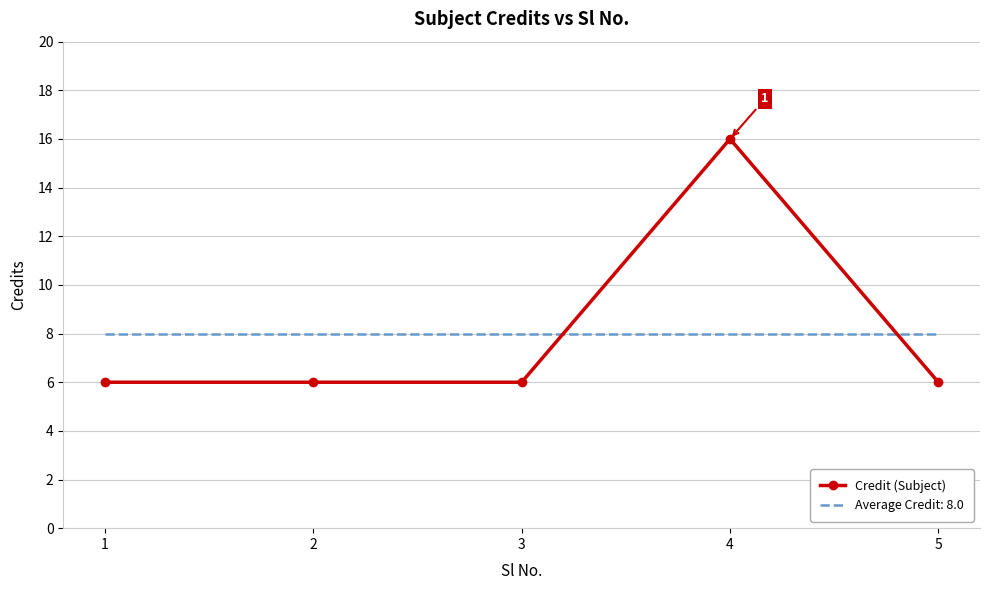

What is the approximate value of Credit (Subject) at 3, to the nearest 5?

5